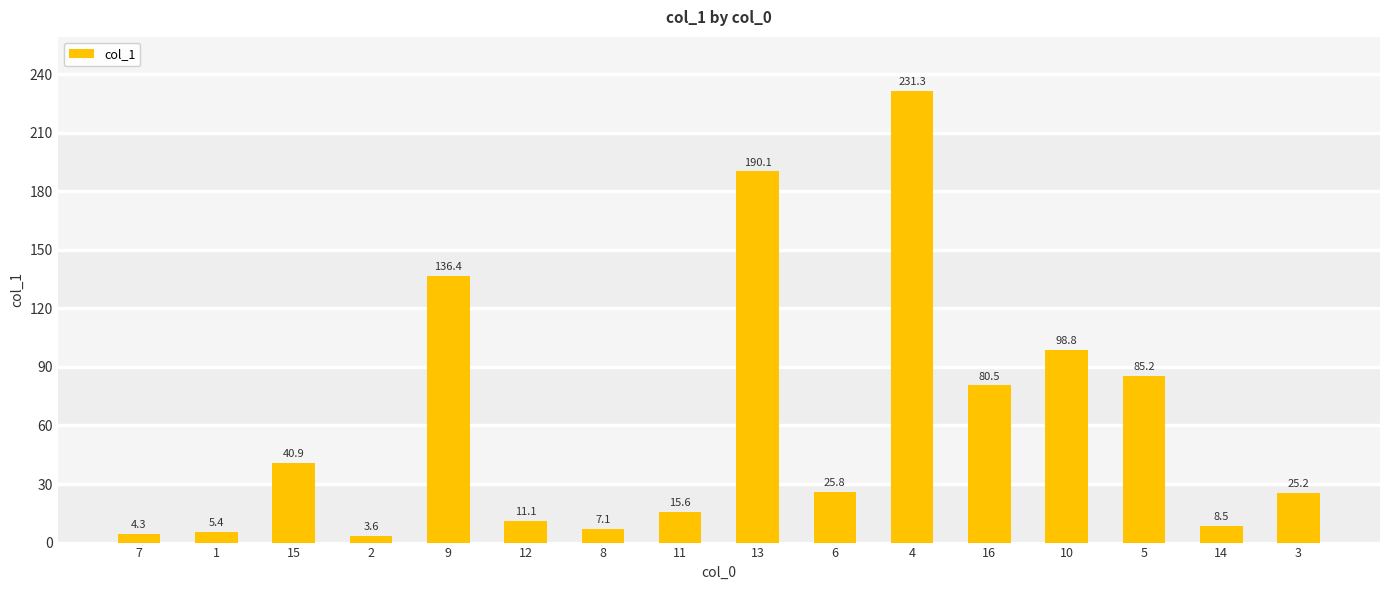

What is the label of the 15th bar from the left?

14